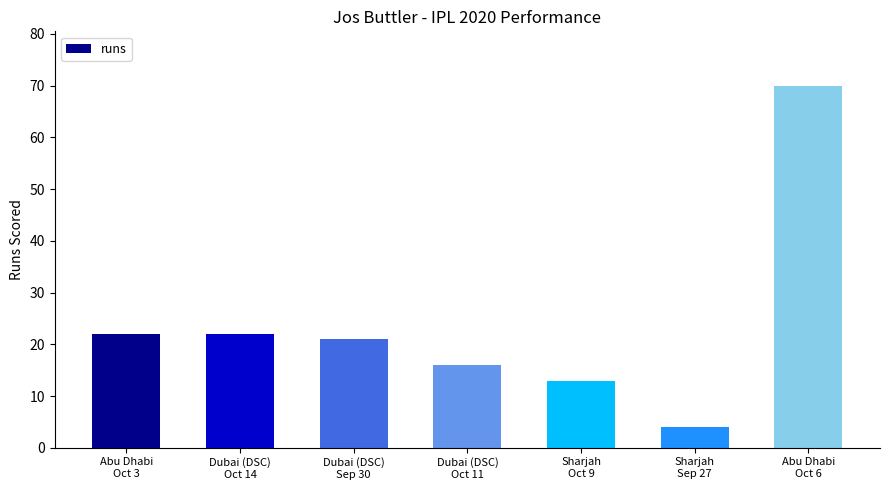

Reading left to right, list all the values displayed in this chart.

Abu Dhabi
Oct 3=22	Dubai (DSC)
Oct 14=22	Dubai (DSC)
Sep 30=21	Dubai (DSC)
Oct 11=16	Sharjah
Oct 9=13	Sharjah
Sep 27=4	Abu Dhabi
Oct 6=70